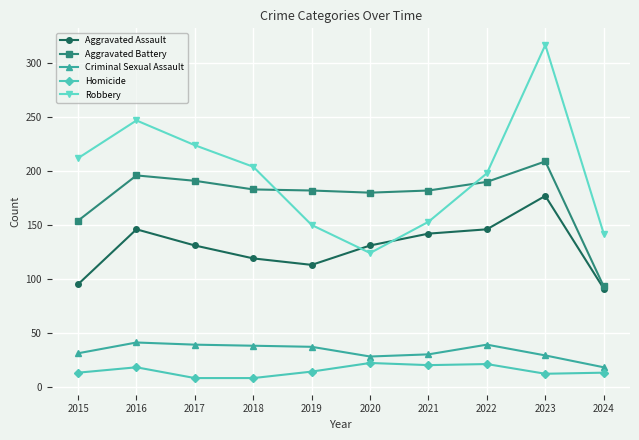

What is the average value of the Robbery series?

197